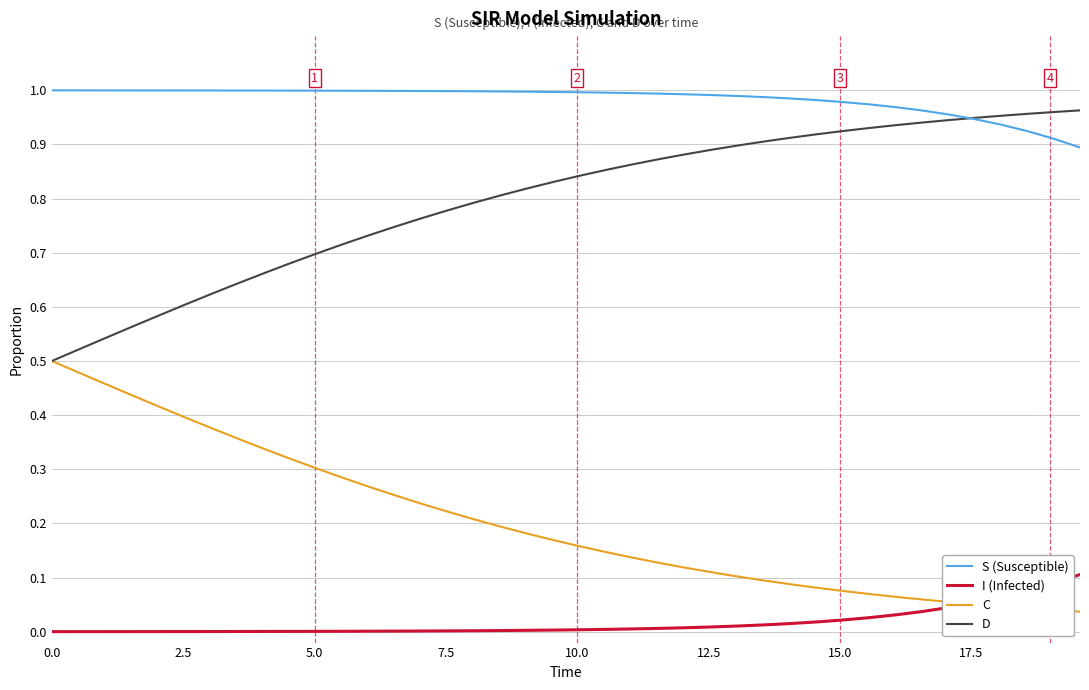

Rank the series by their average value, from highest to lowest.

S (Susceptible), D, C, I (Infected)